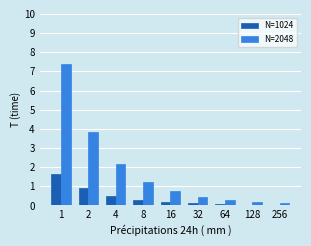

What is the approximate value of N=2048 at 2?

3.8